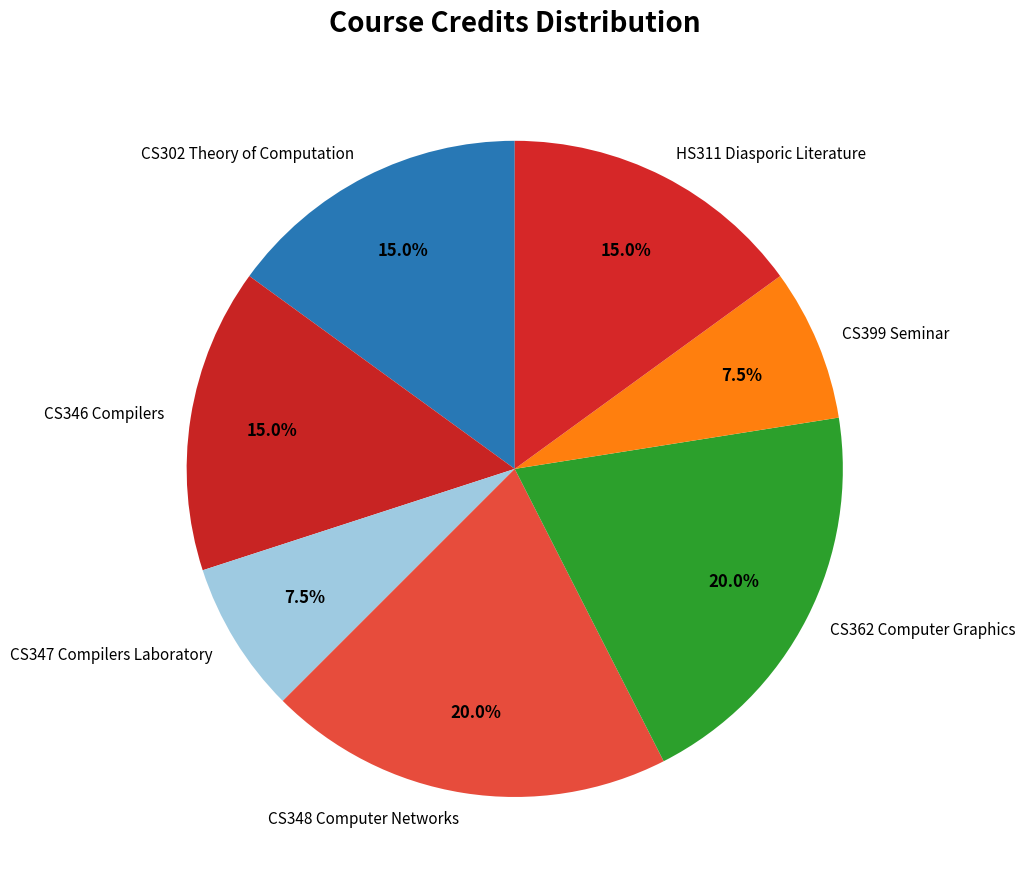

Is it true that CS347 Compilers Laboratory is 1% of the pie?

False